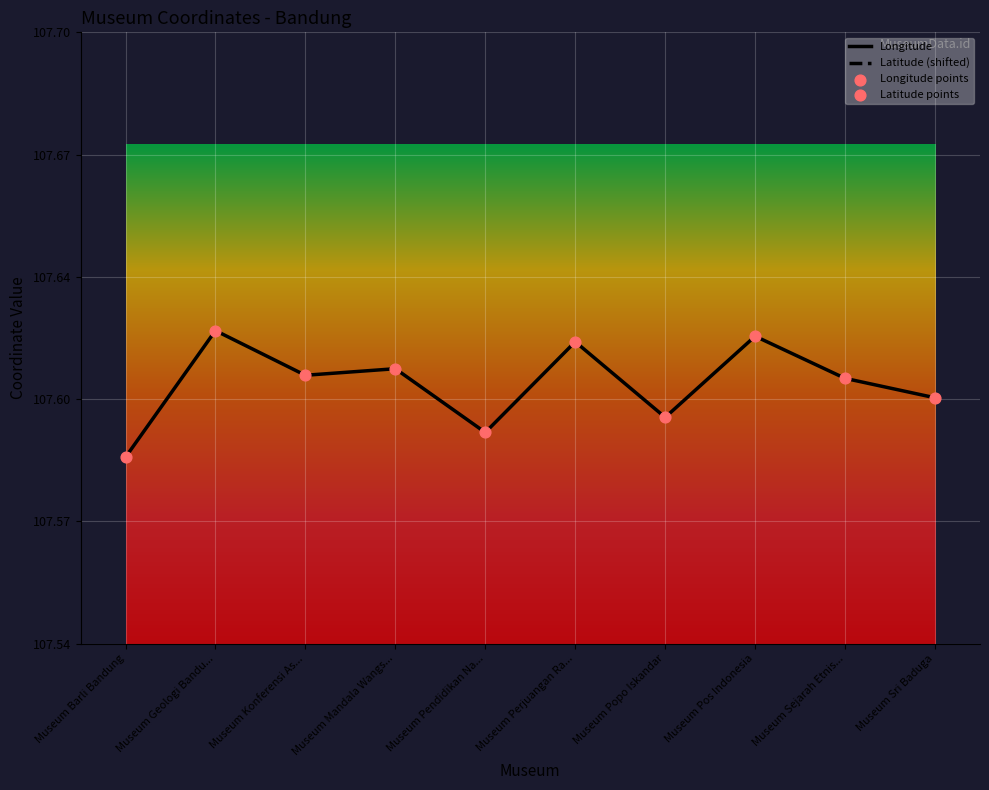

Is the value of Longitude points at Museum Sri Baduga greater than the value of Latitude points at Museum Popo Iskandar?

No